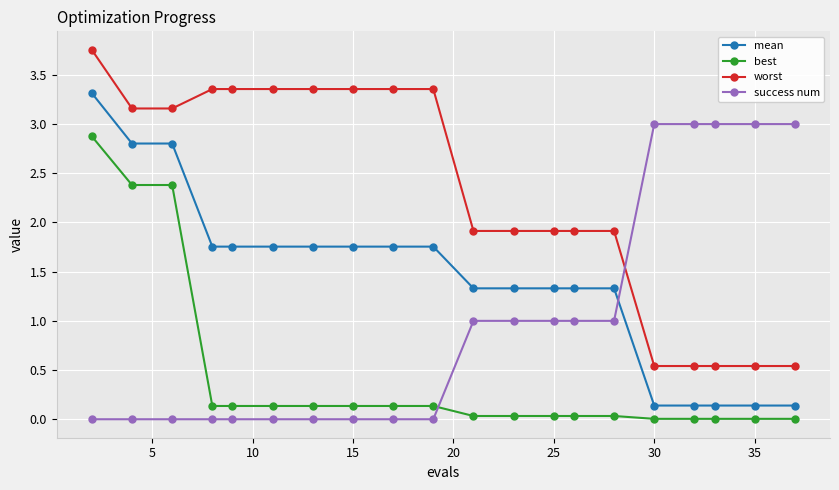

What is the difference between the maximum and minimum values in the success num series?

3.0